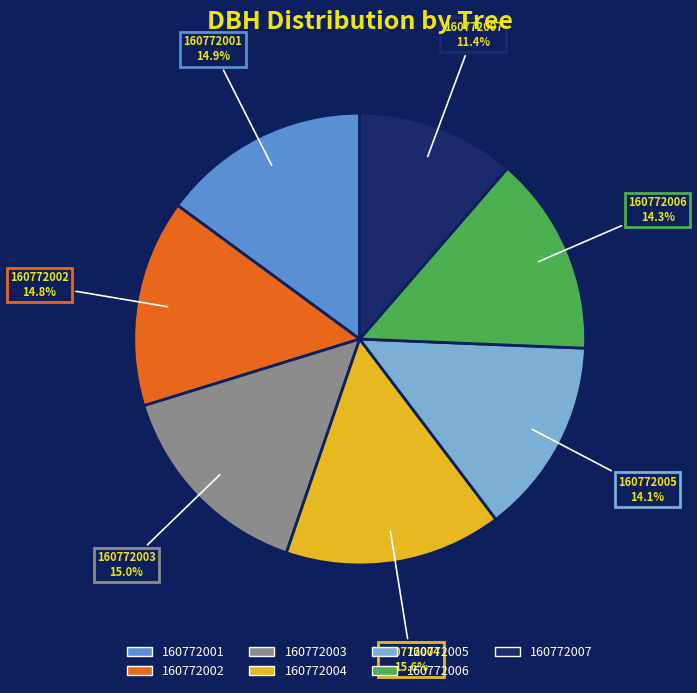

Is there any slice that represents more than half of the pie?

No